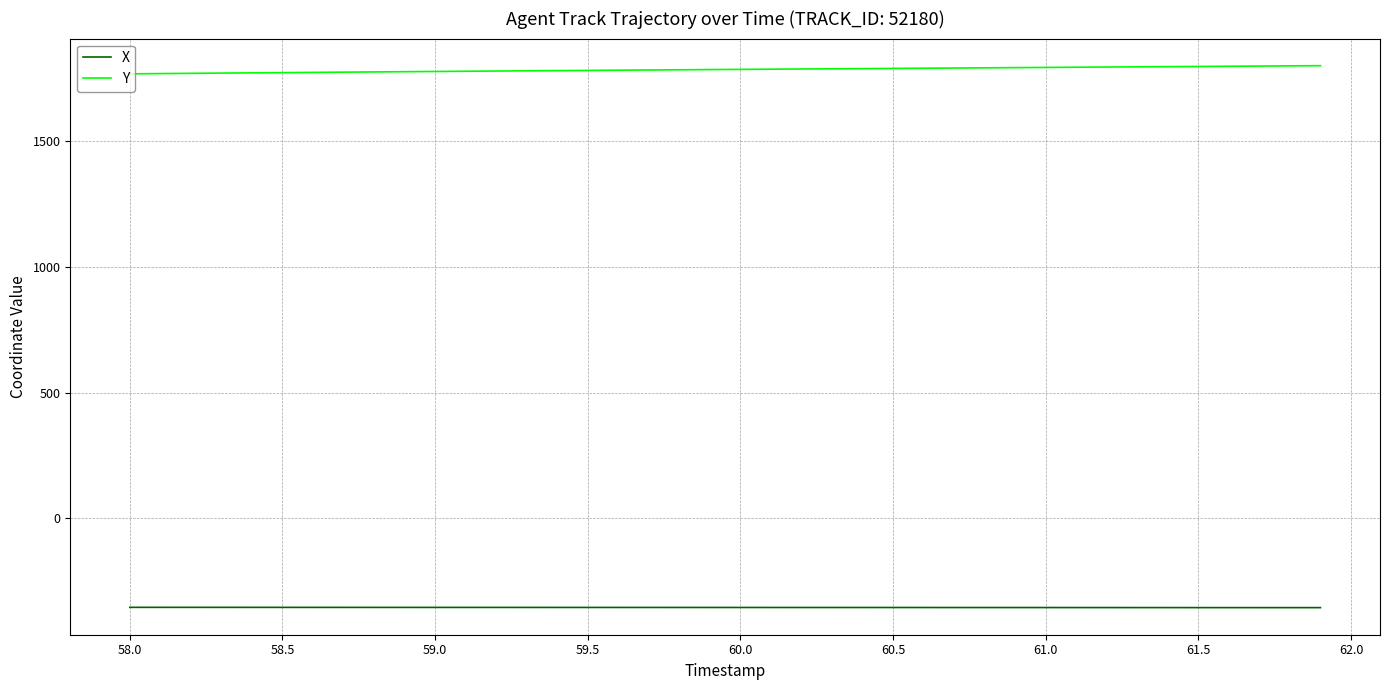

List the series in order of their peak value, lowest first.

X, Y